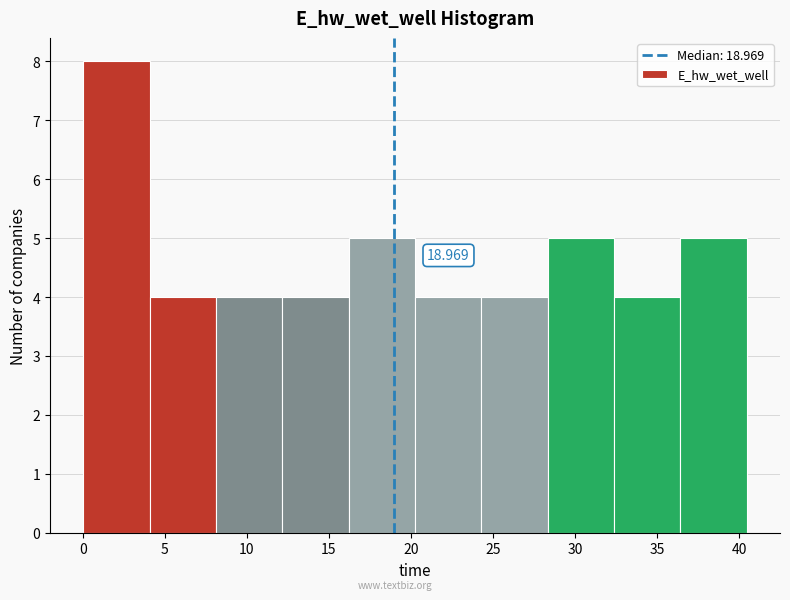

Over which range of the x-axis is the bar tallest?

0.0 to 4.0